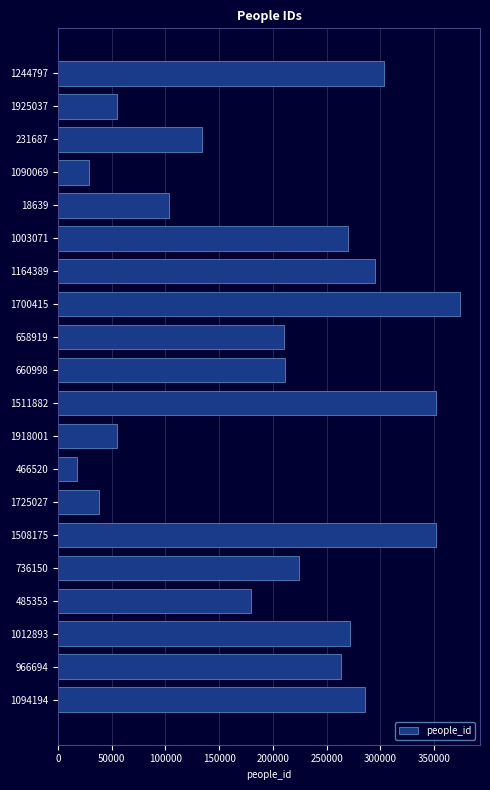

What is the value of the 10th bar from the top?

211084